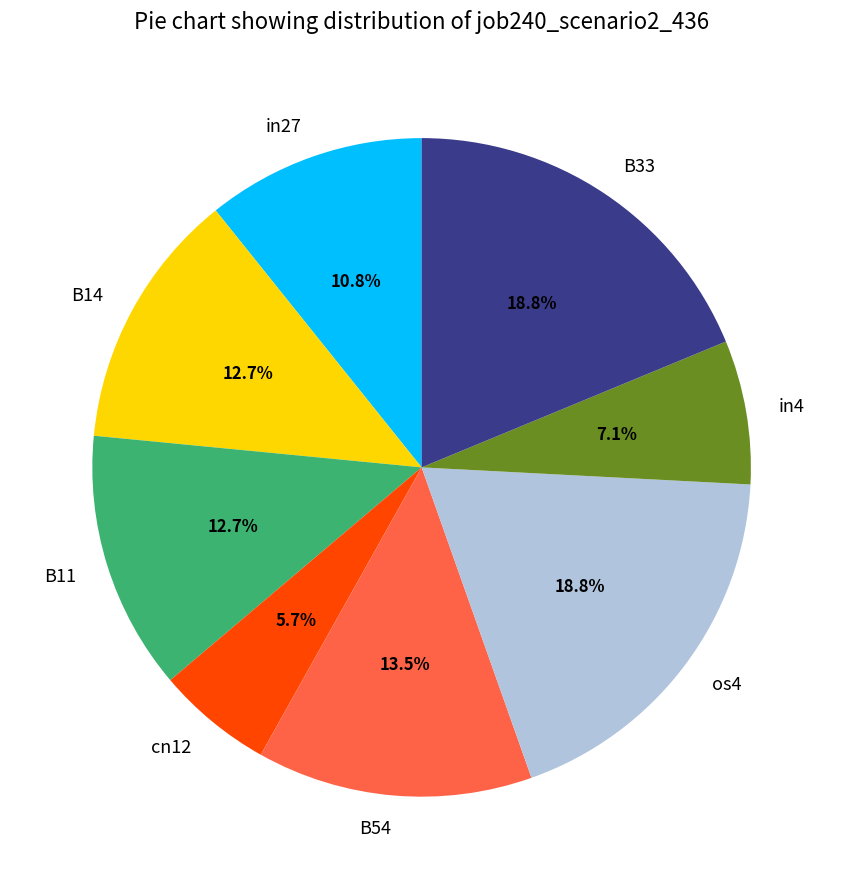

To the nearest percent, what is the difference between the largest and smallest slice percentages?

13%